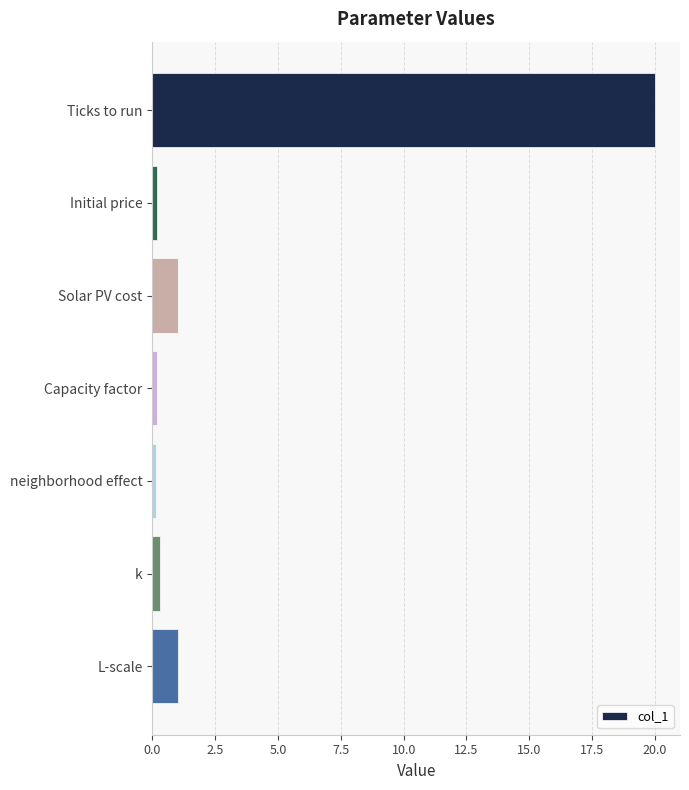

What is the sum of all values?

22.8